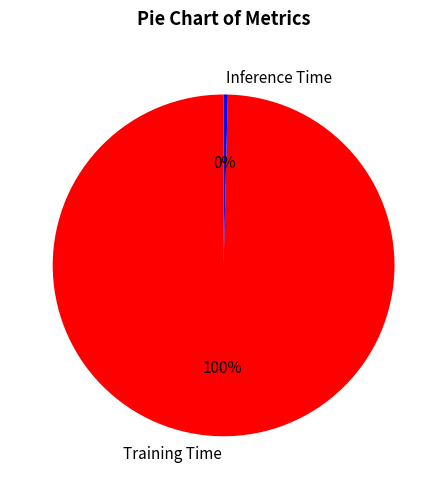

Does Training Time represent more than half of the total?

Yes